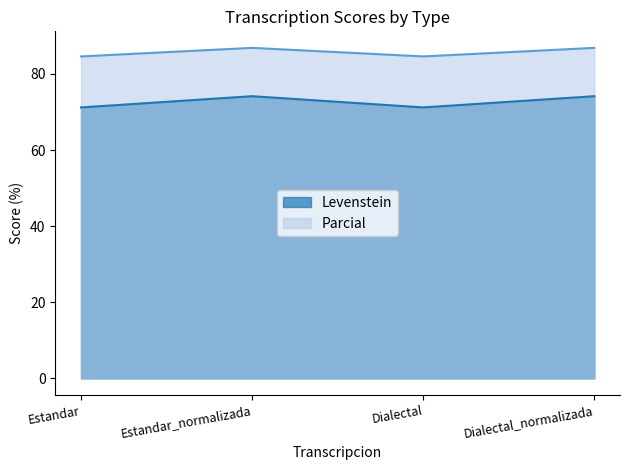

What is the difference between the maximum and minimum values in the Parcial series?

2.3